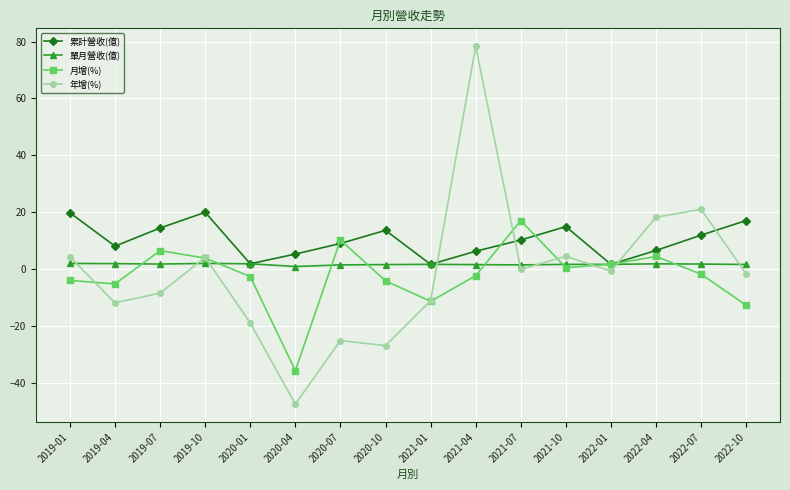

What is the label of the 7th point from the right?

2021-04